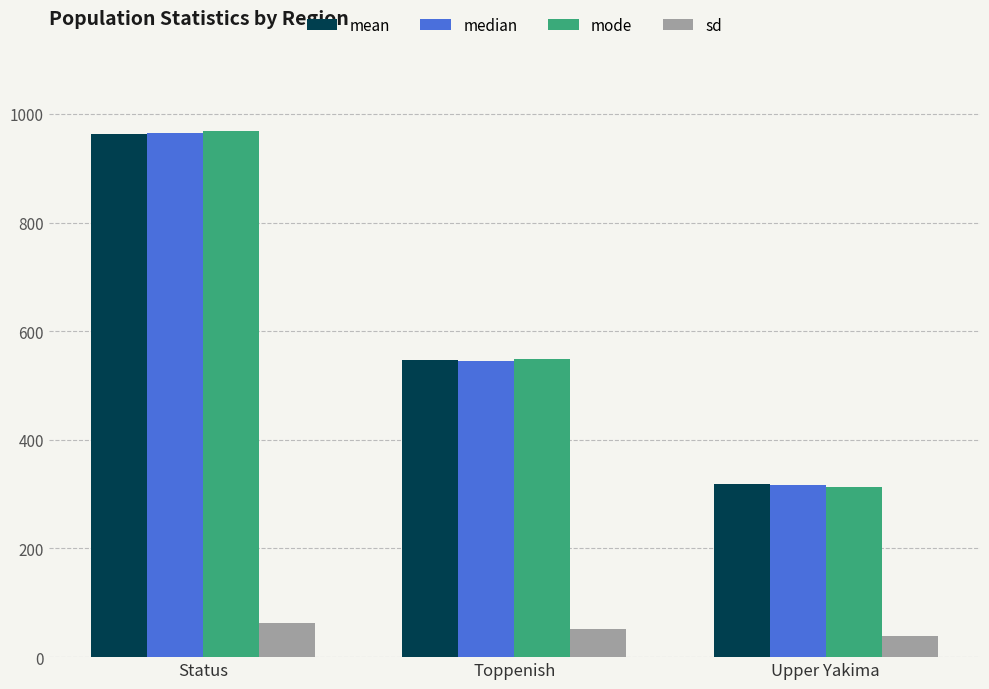

Which series has the largest range (max minus min)?

mode